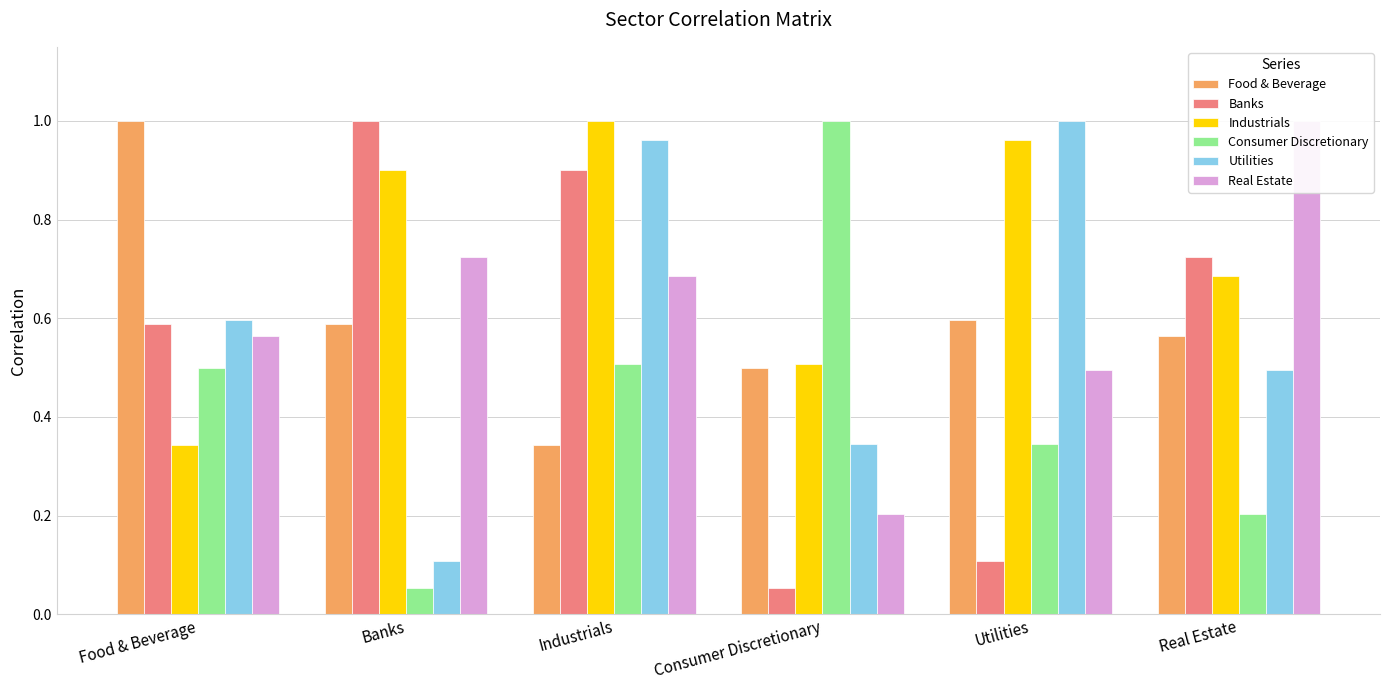

What is the difference between the highest and lowest values at Consumer Discretionary?

0.9